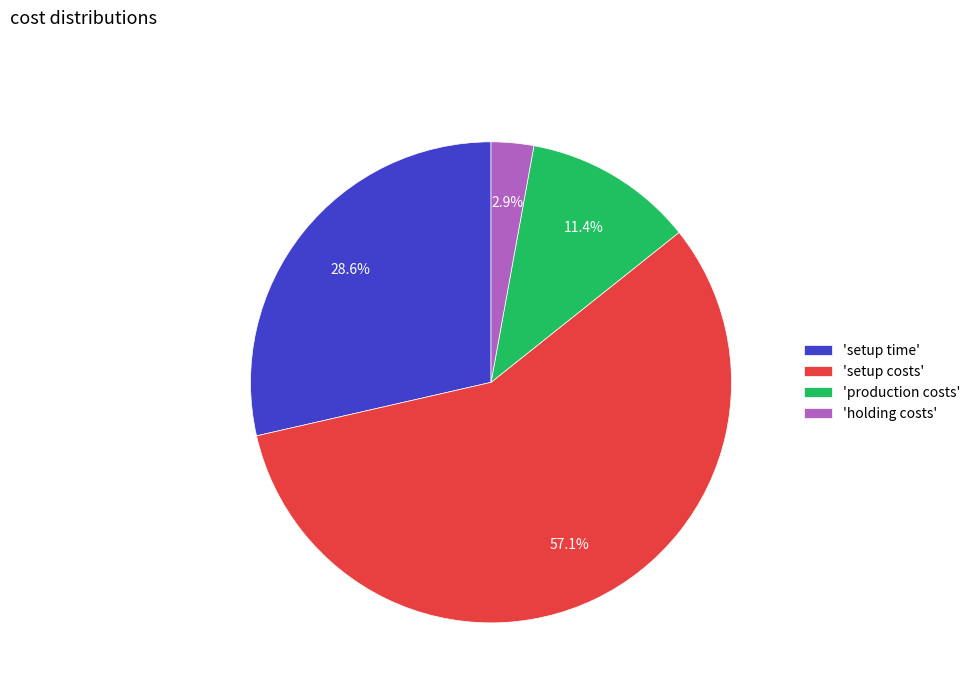

Combined, what portion of the pie is 'holding costs' and 'production costs'?

14.3%